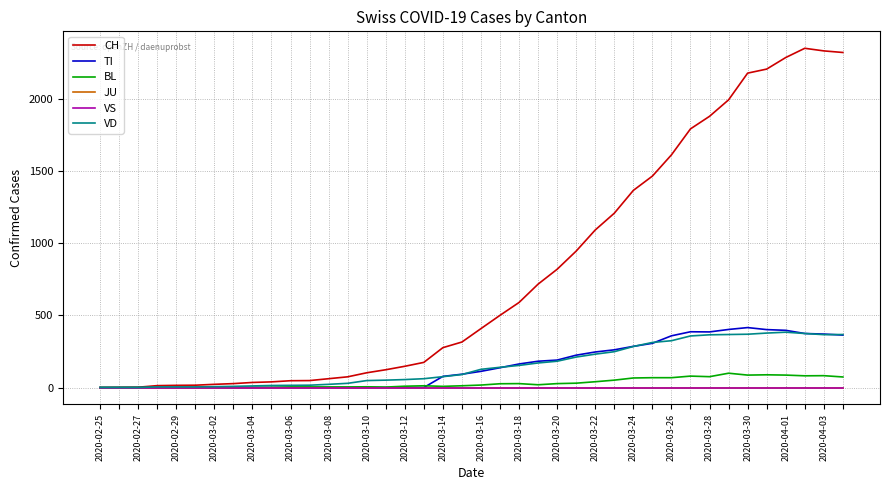

Does the chart display data point markers on the line(s)?

No